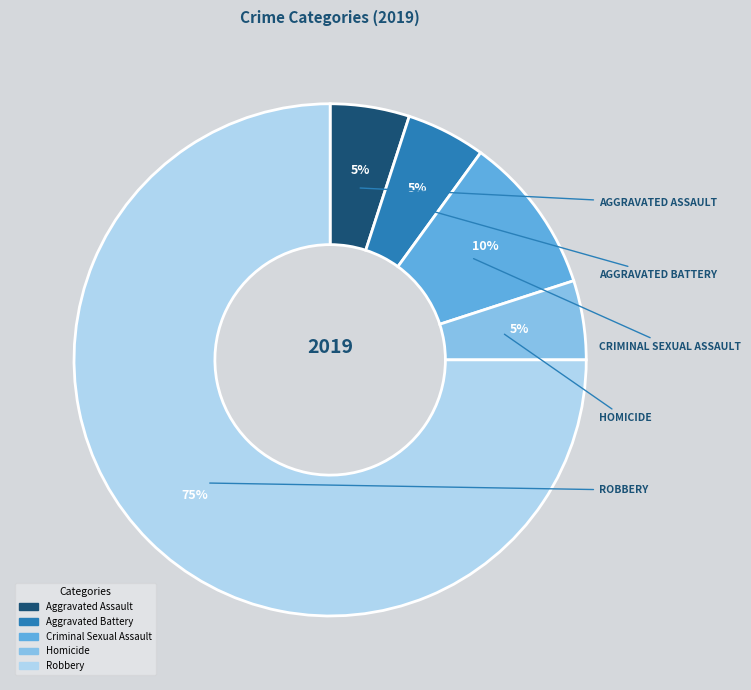

Which slice is the largest?

Robbery